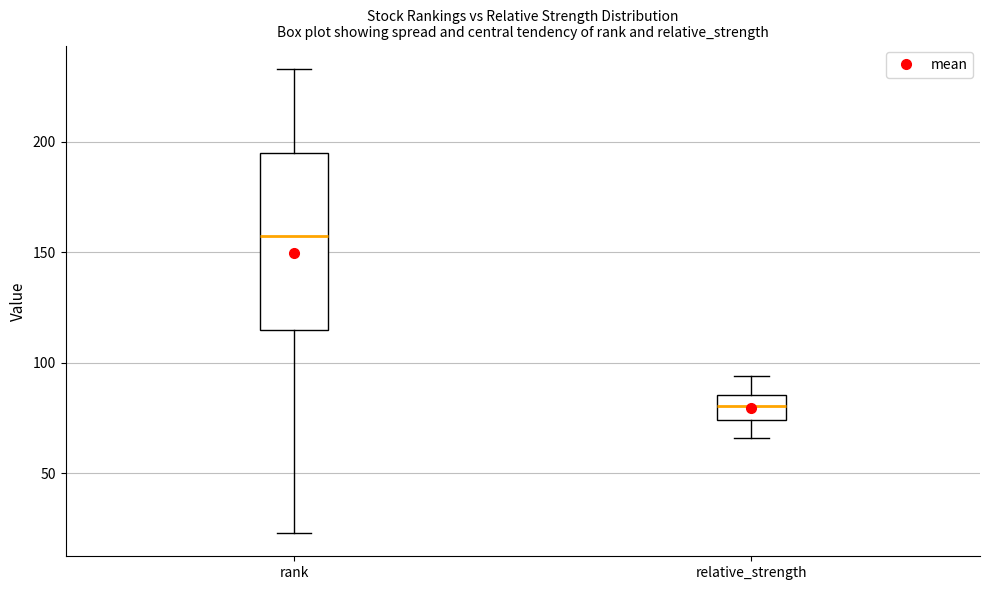

Reading left to right, transcribe this box plot: for each box, give where its median line is, the range the box spans, and where its two whiskers end, as read against the y-axis. The values are not printed on the chart, so give them approximately, as read against the axis.

rank: median 160, box 115 to 195, whiskers 25 to 235
relative_strength: median 80, box 75 to 85, whiskers 65 to 95